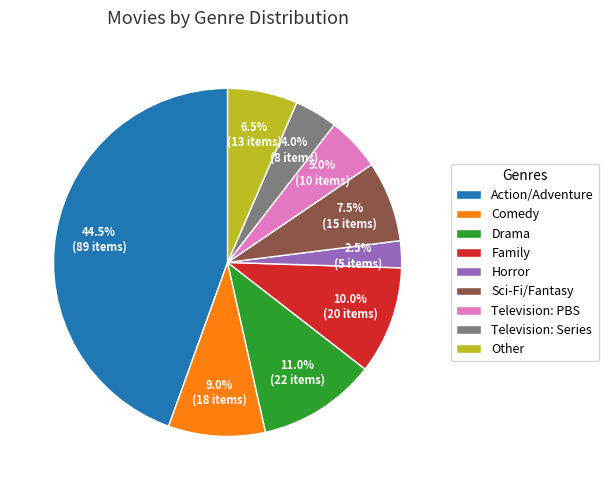

Which has a higher value, Other or Comedy?

Comedy